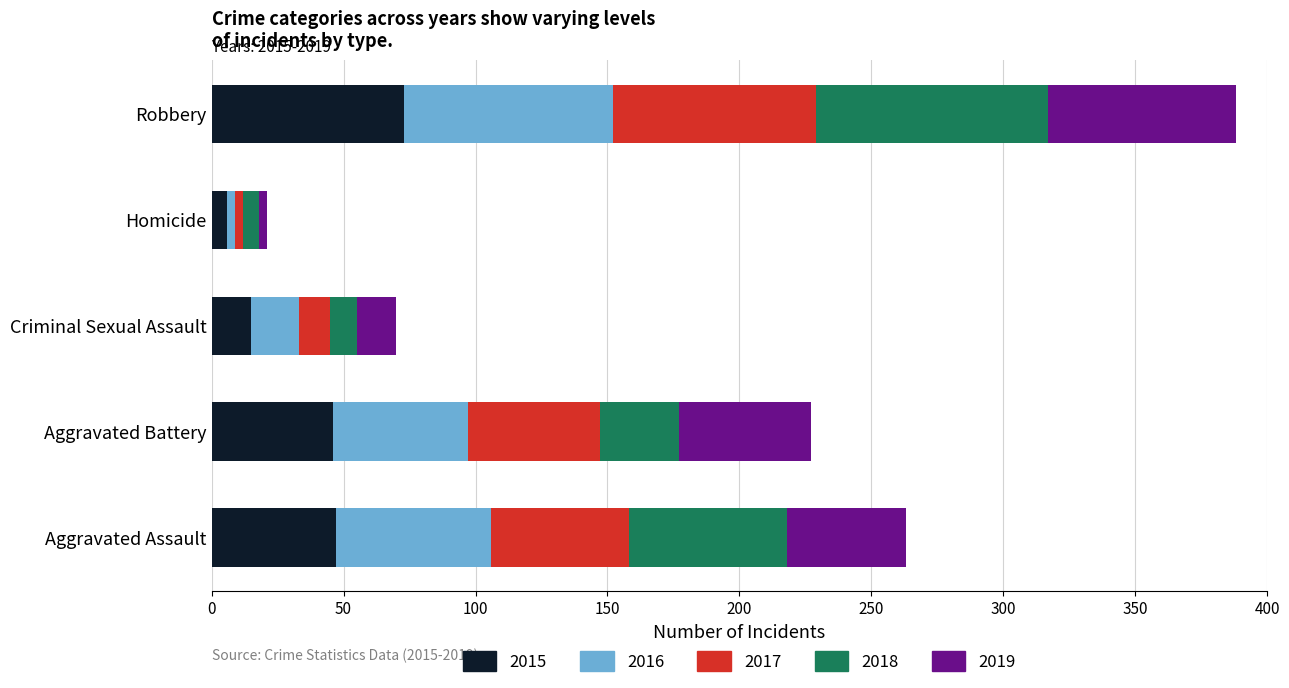

At which label does 2015 reach its minimum?

Homicide